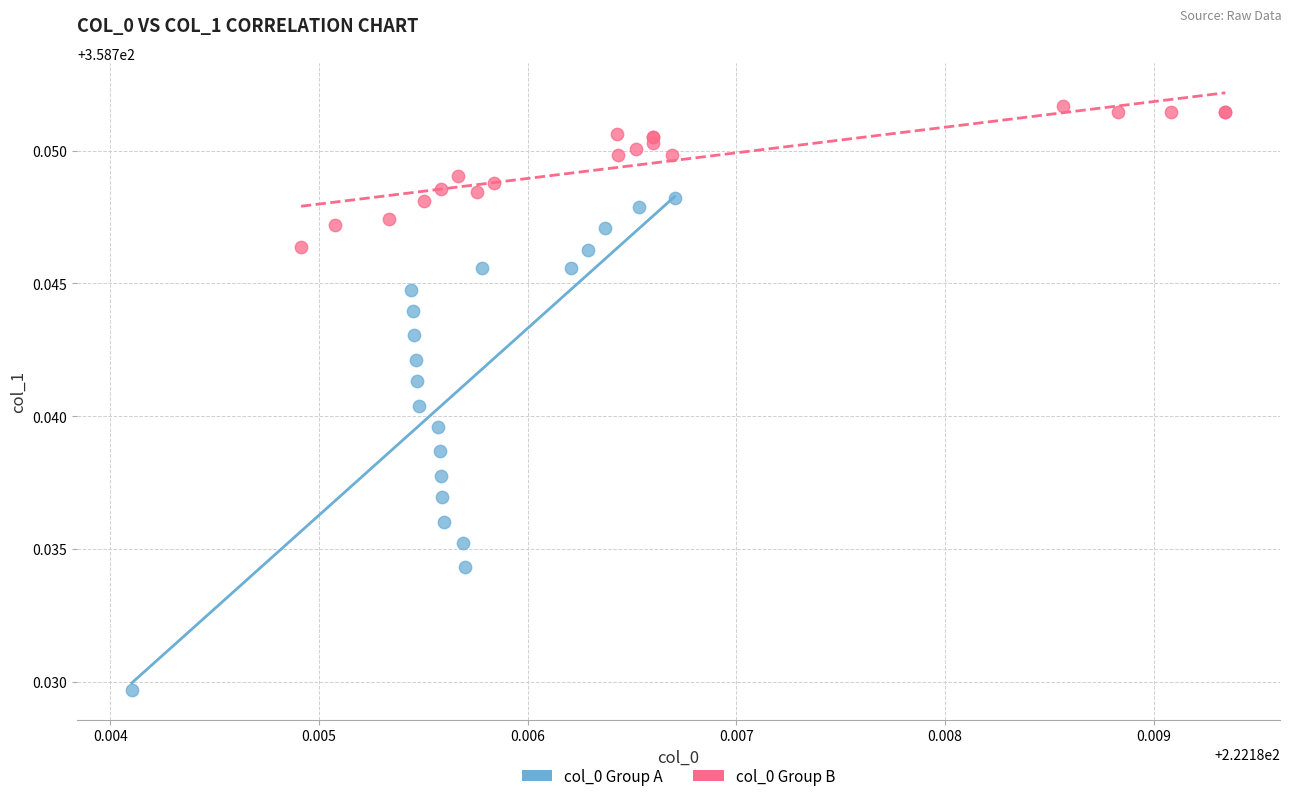

What are all the series names shown in the legend?

col_0 Group A, col_0 Group B